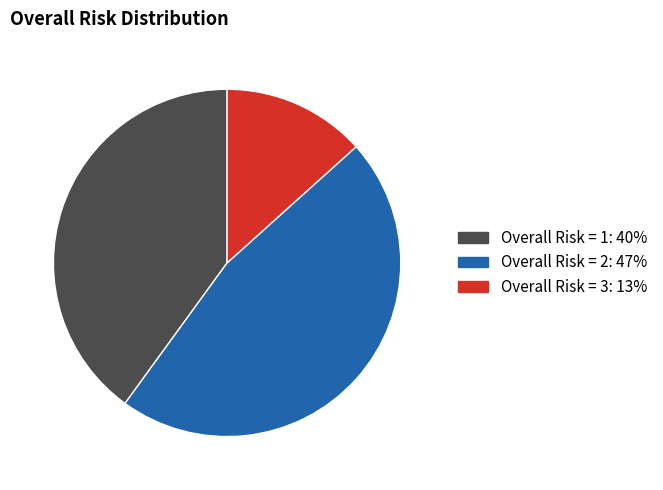

Is there a majority slice in this chart?

No